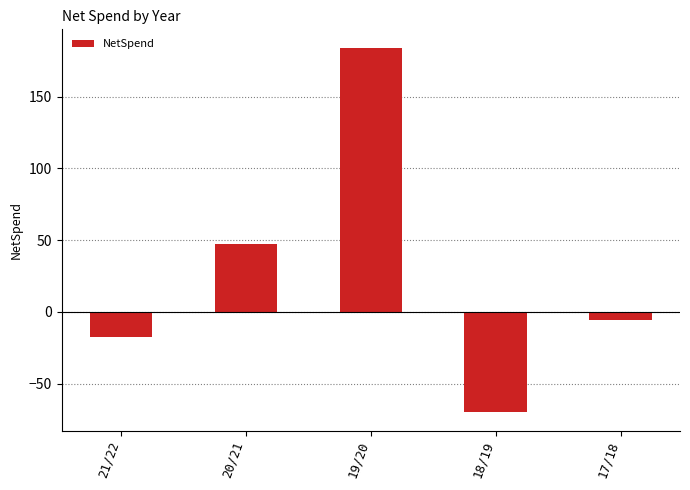

What is the approximate value at 19/20?

184.1